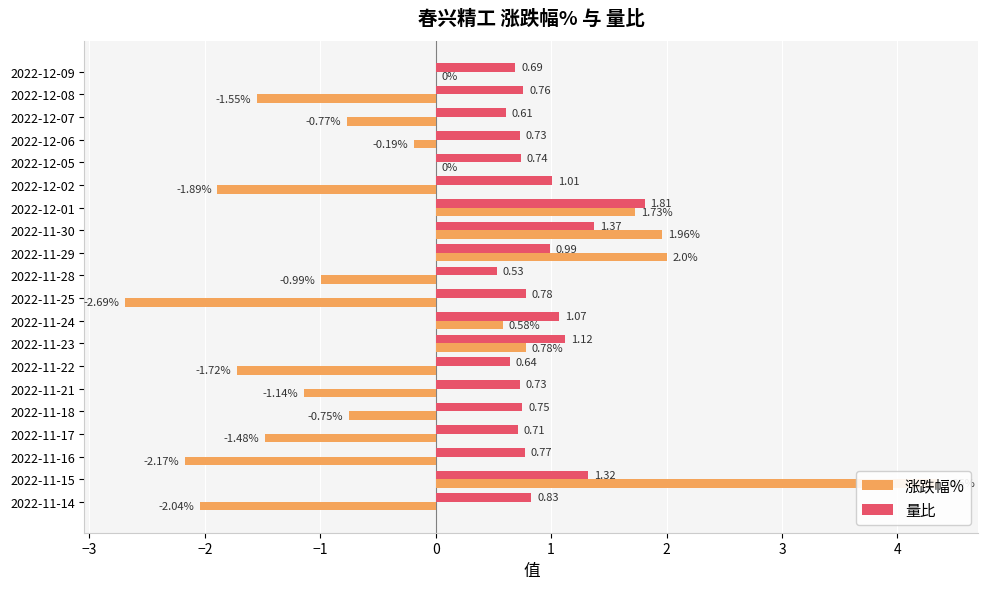

What are all the series names shown in the legend?

涨跌幅%, 量比